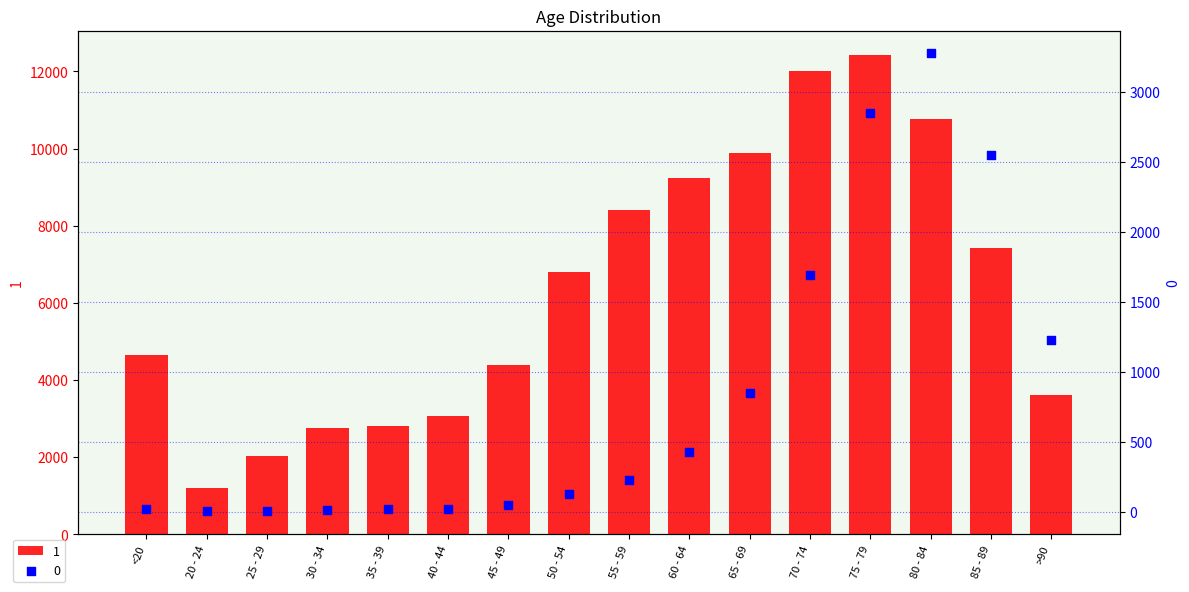

What is the total value across all series at <20?

4659